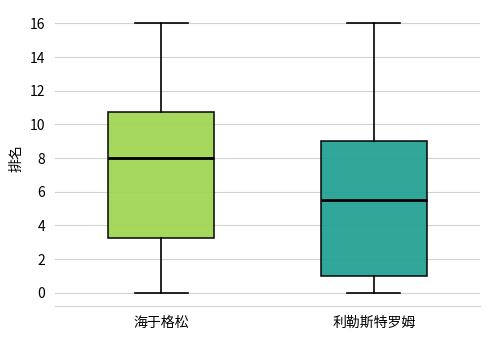

Reading left to right, read every box against the y-axis: the position of its median line, the range the box covers, and the ends of its whiskers. The values are not printed on the chart, so give them approximately, as read against the axis.

海于格松: median 8.0, box 3.2 to 10.8, whiskers 0.0 to 16.0
利勒斯特罗姆: median 5.6, box 1.0 to 9.0, whiskers 0.0 to 16.0